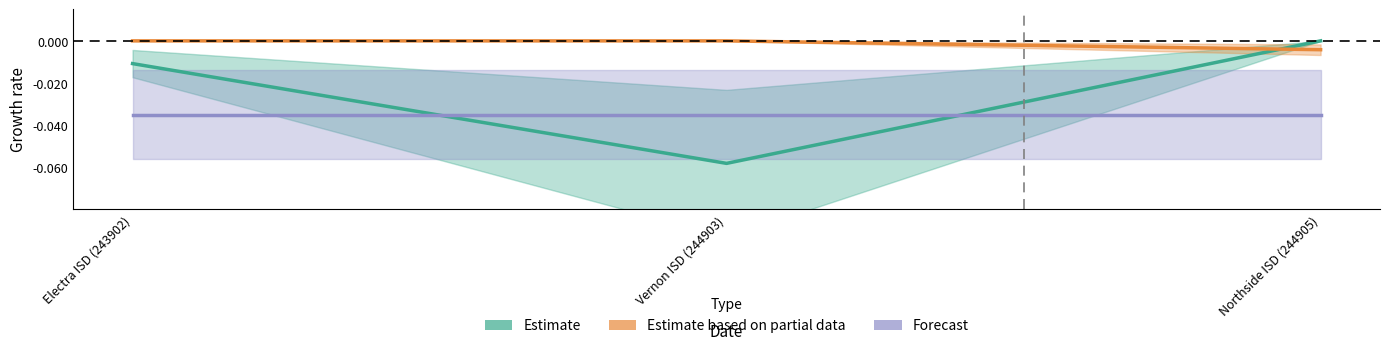

What is the sum of the Forecast values at Northside ISD (244905) and Electra ISD (243902)?

-0.1